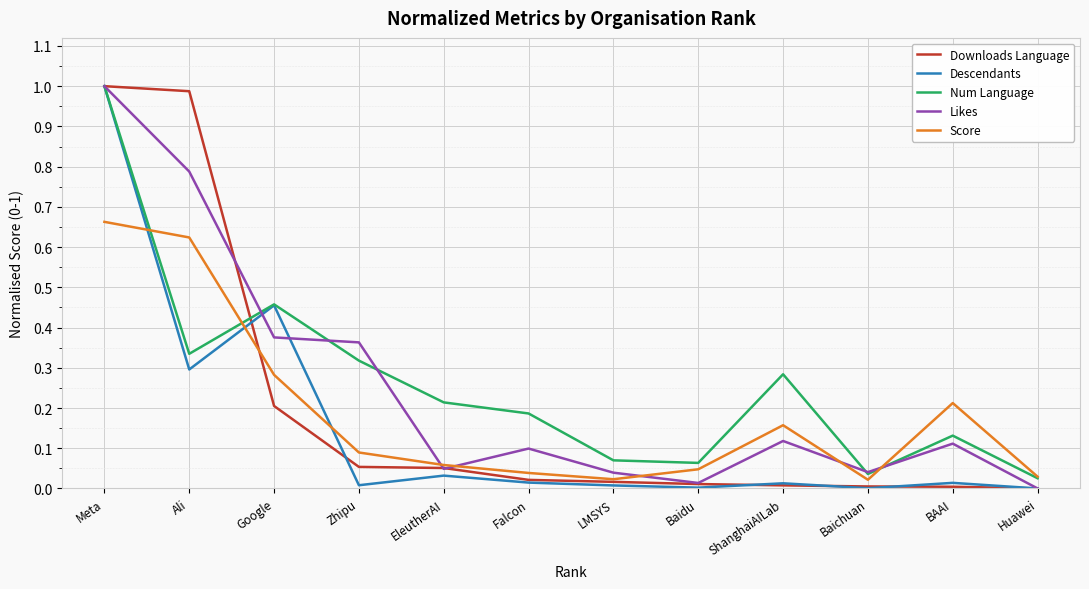

Which series changed the most between EleutherAI and Huawei?

Num Language